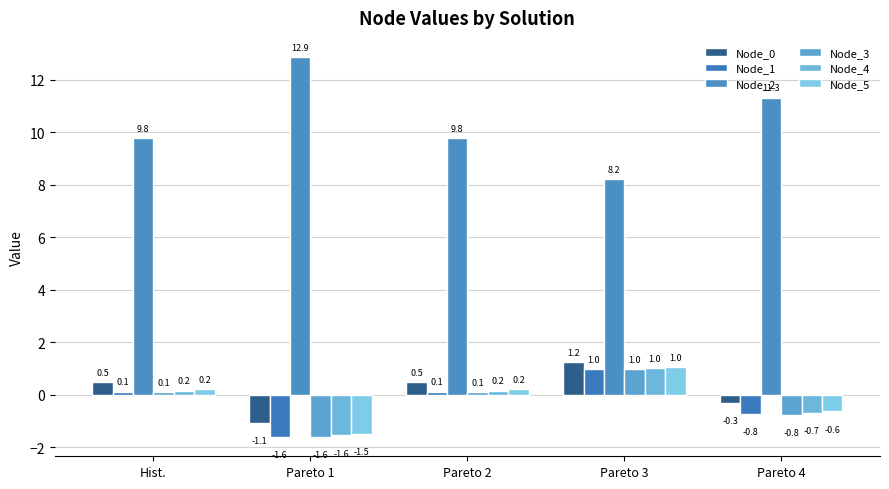

Which series has the largest total across all categories?

Node_2